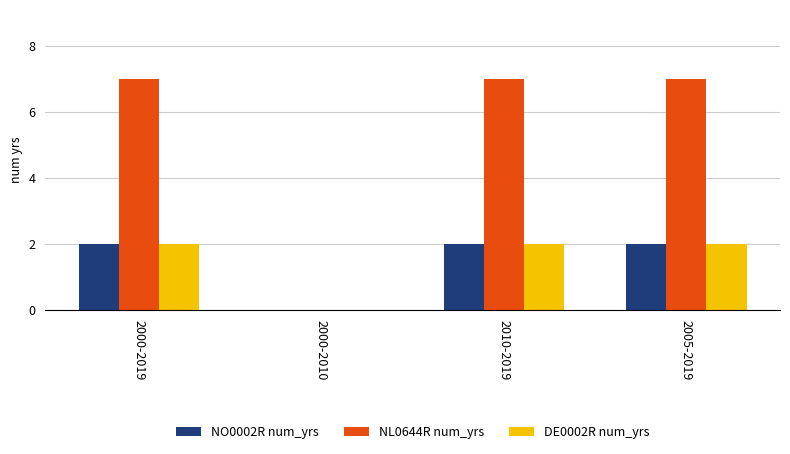

The NO0002R num_yrs series shows 2 at 2000-2019. True or false?

True